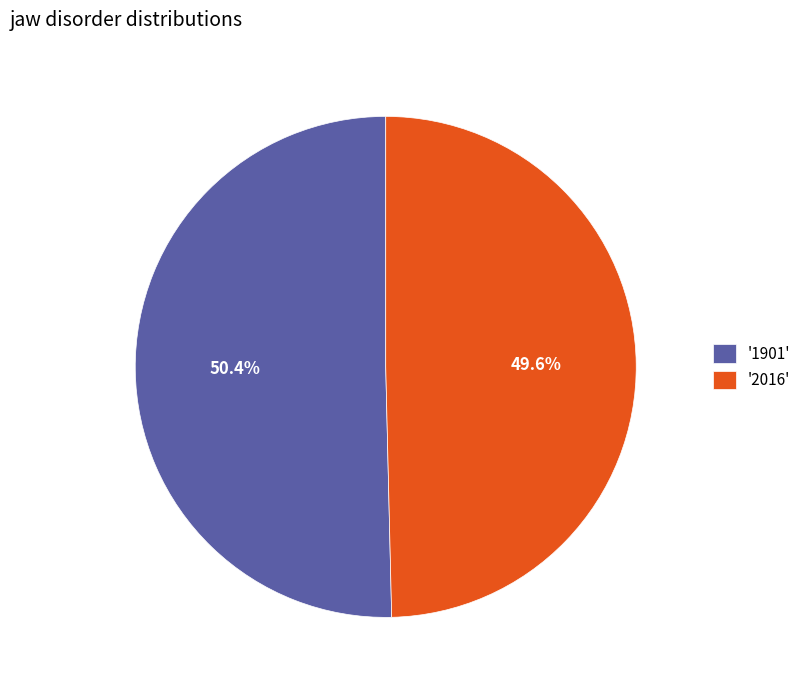

Which slice is the smallest?

'2016'